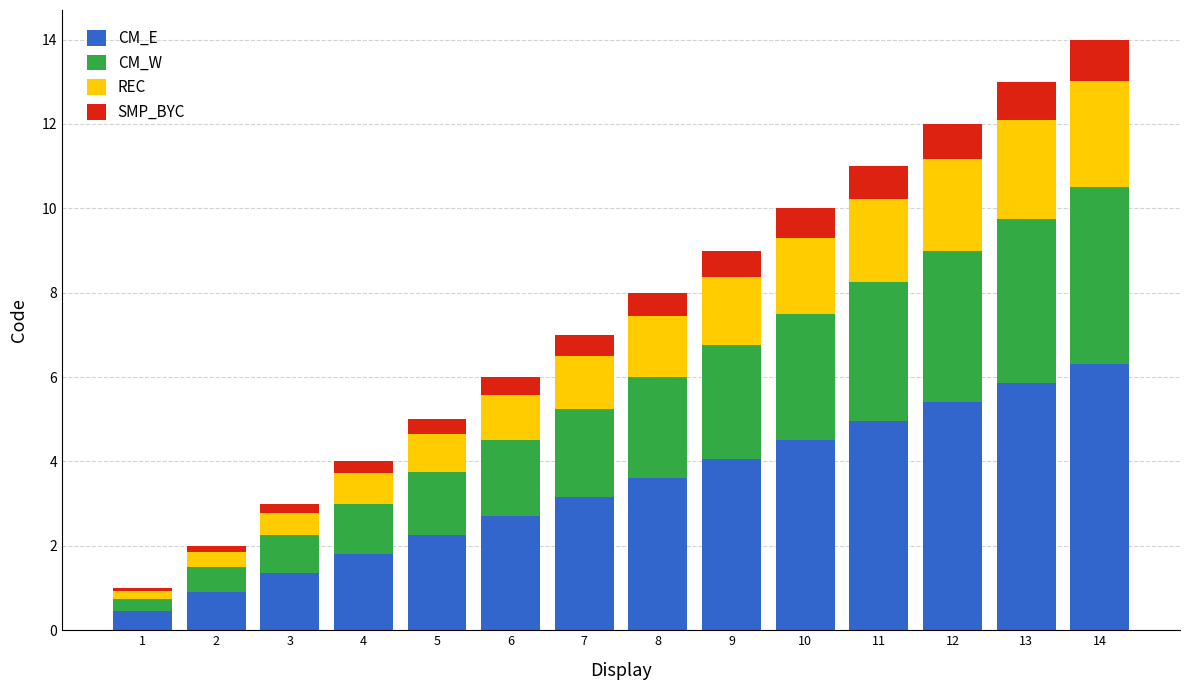

Are the bars horizontal?

No